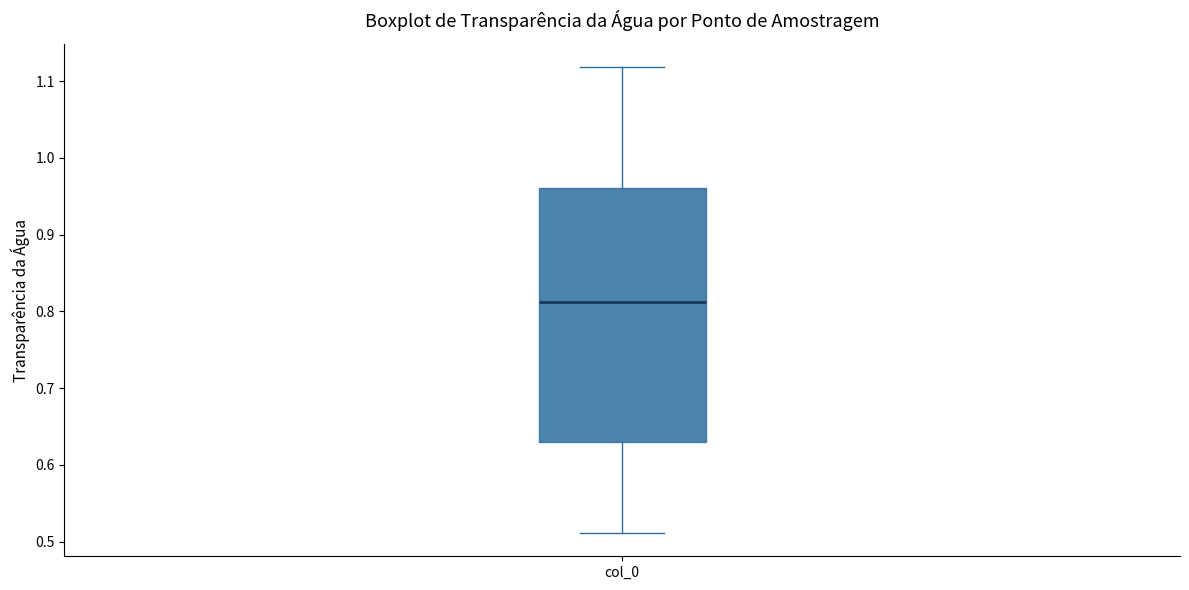

Transcribe this box plot: give where the median line is, the range the box spans, and where the two whiskers end, as read against the y-axis. The values are not printed on the chart, so give them approximately, as read against the axis.

median 0.81, box 0.63 to 0.96, whiskers 0.51 to 1.12